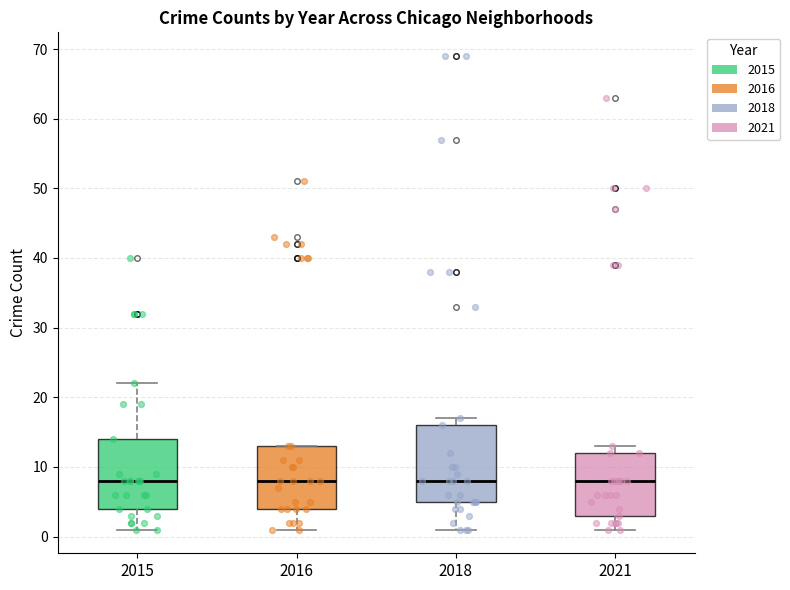

Reading left to right, read every box against the y-axis: the position of its median line, the range the box covers, and the ends of its whiskers. The values are not printed on the chart, so give them approximately, as read against the axis.

2015: median 8, box 4 to 14, whiskers 1 to 22
2016: median 8, box 4 to 13, whiskers 1 to 13
2018: median 8, box 5 to 16, whiskers 1 to 17
2021: median 8, box 3 to 12, whiskers 1 to 13